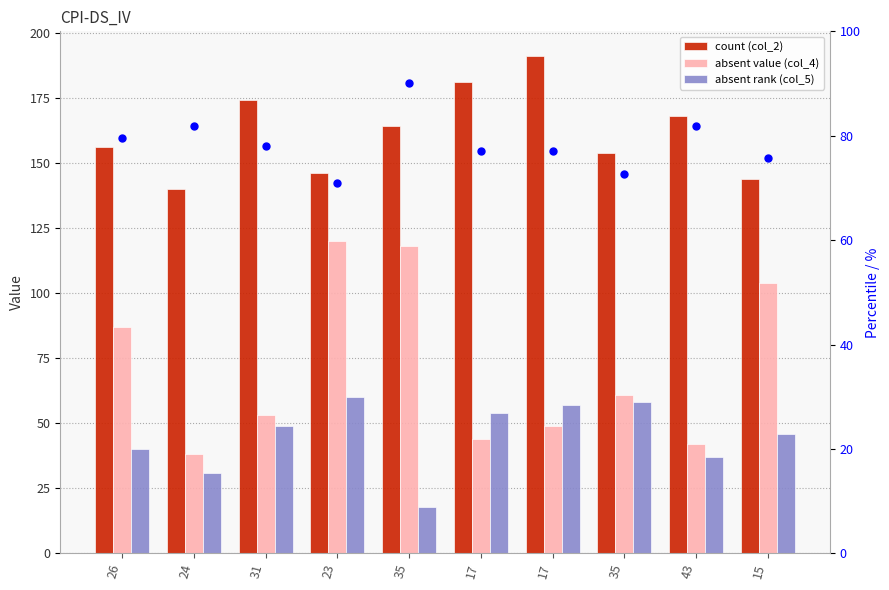

What is the total value across all series at 31?

354.0